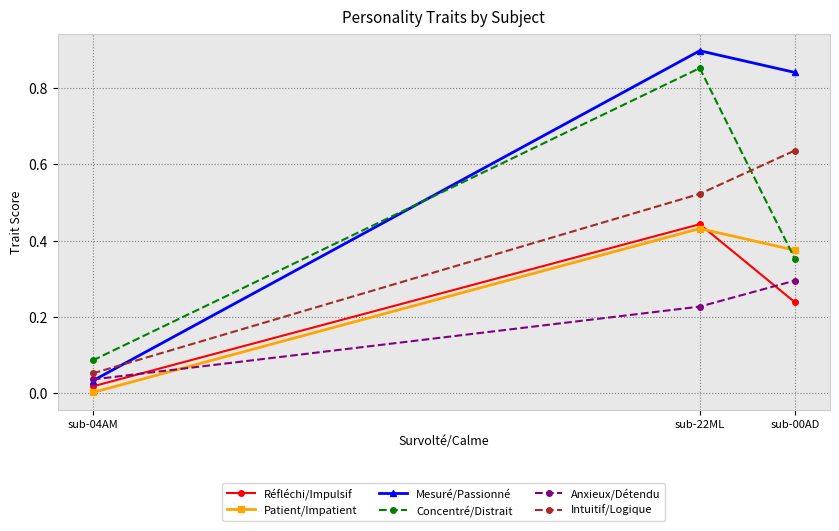

At which label is Patient/Impatient closest to 0?

sub-04AM